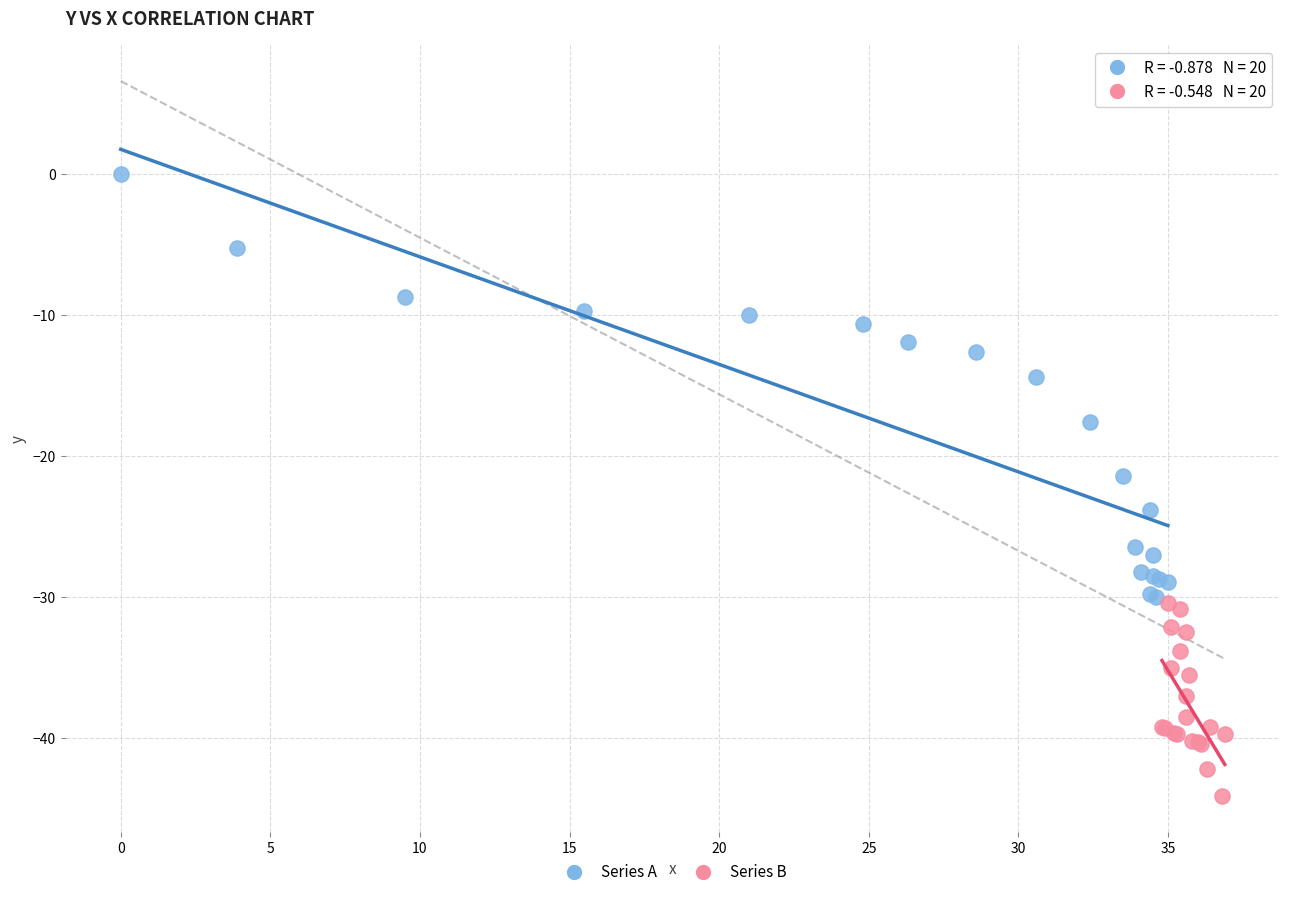

Which series reaches the minimum Y coordinate?

Series B